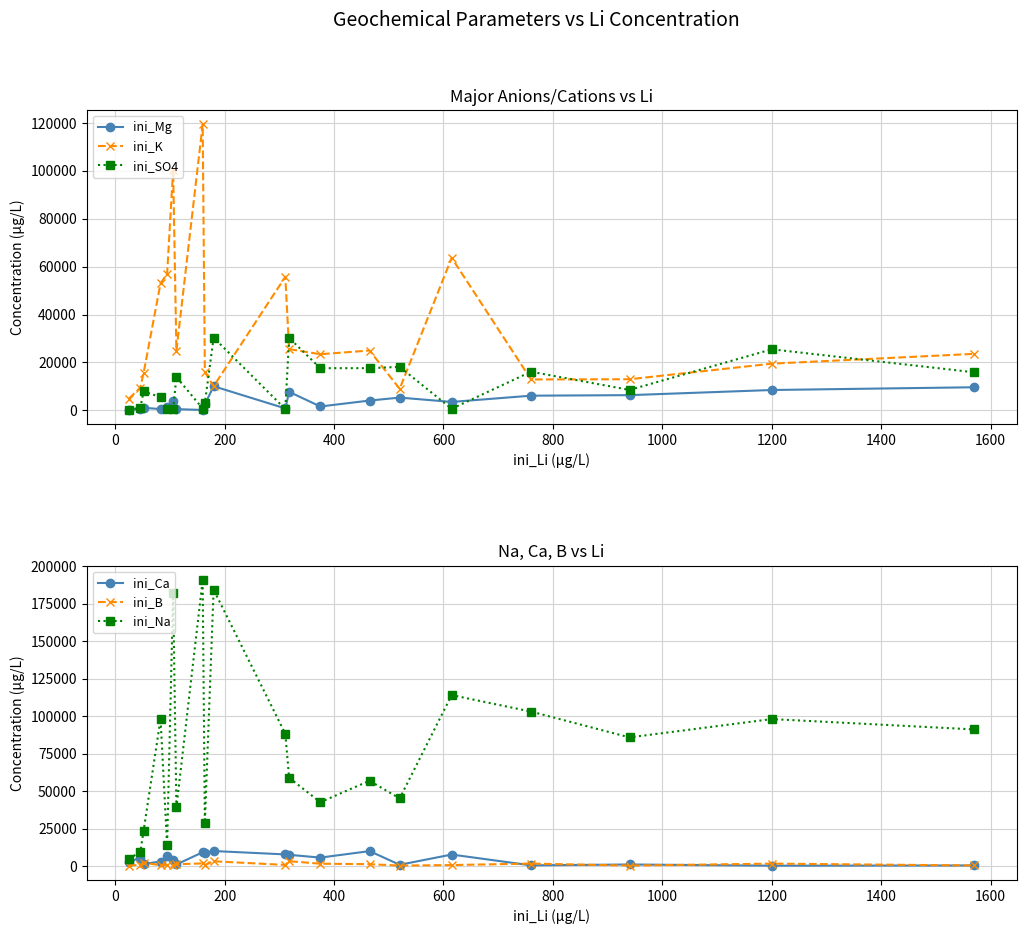

How many interior local peaks does the ini_K series have?

5